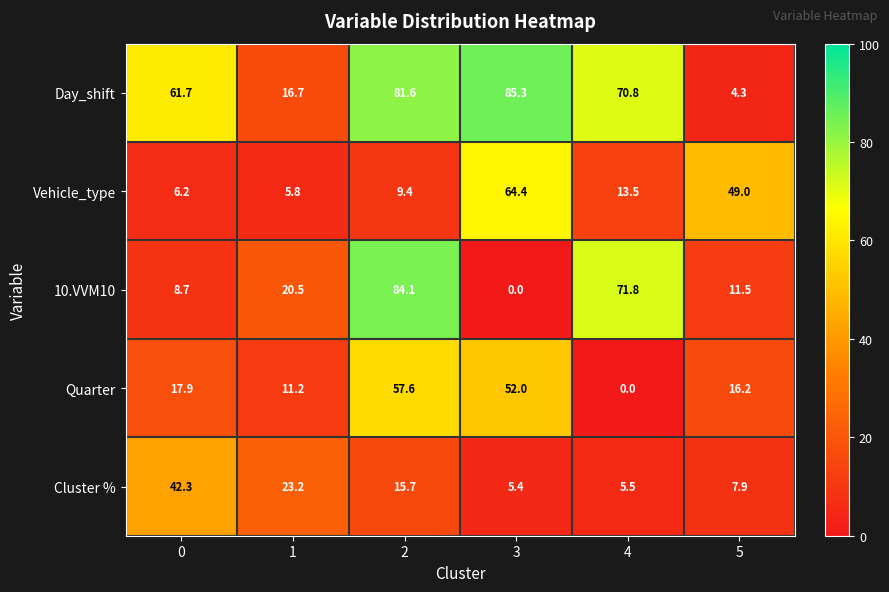

Reading left to right, transcribe all the data shown in this chart.

Day_shift: 0=61.7	1=16.7	2=81.6	3=85.3	4=70.8	5=4.3
Vehicle_type: 0=6.2	1=5.8	2=9.4	3=64.4	4=13.5	5=49.0
10.VVM10: 0=8.7	1=20.5	2=84.1	3=0.0	4=71.8	5=11.5
Quarter: 0=17.9	1=11.2	2=57.6	3=52.0	4=0.0	5=16.2
Cluster %: 0=42.3	1=23.2	2=15.7	3=5.4	4=5.5	5=7.9